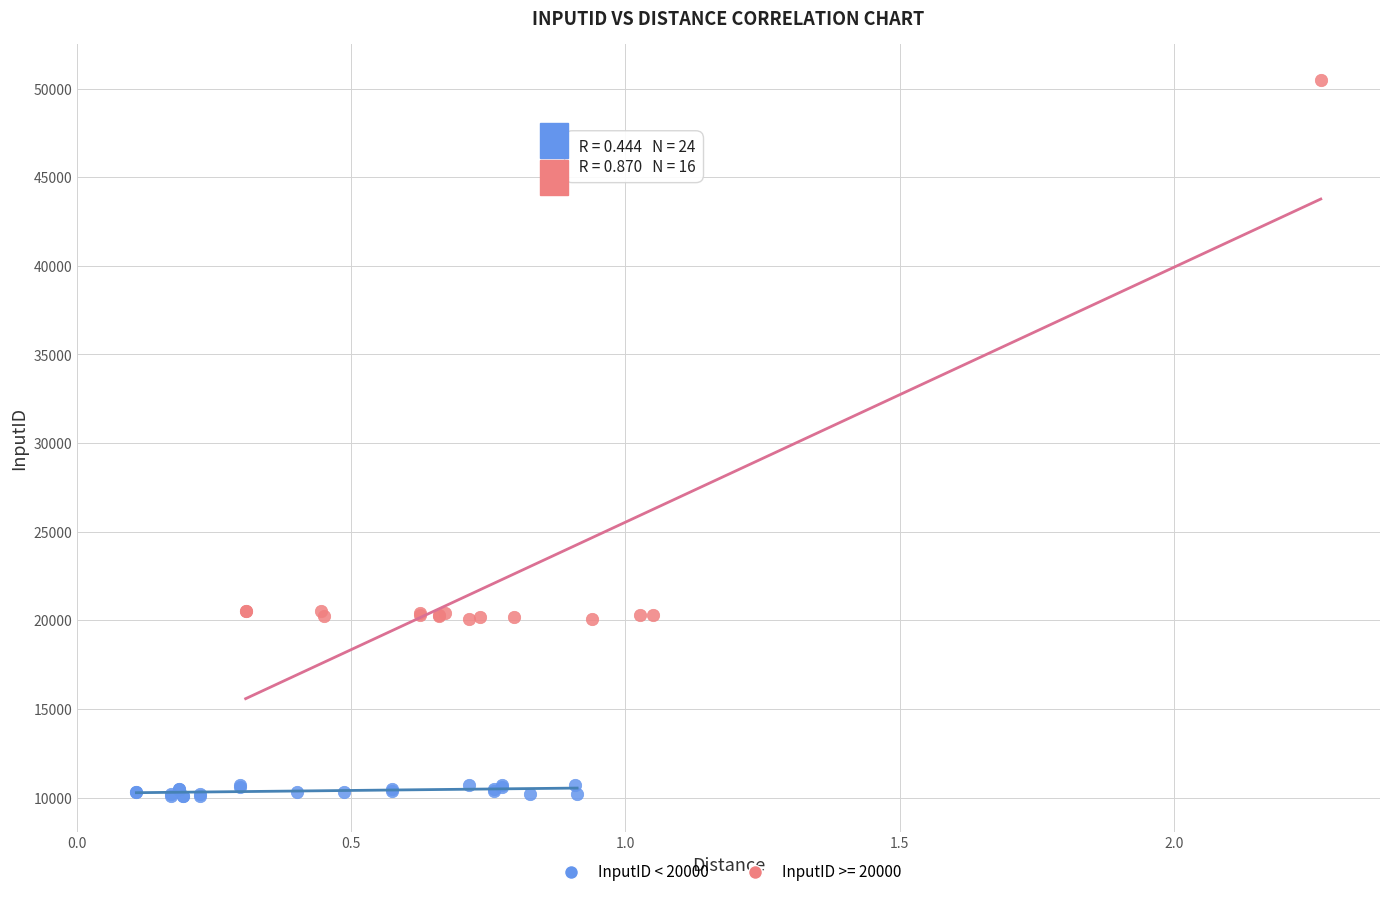

Which series reaches the maximum Y coordinate?

InputID >= 20000